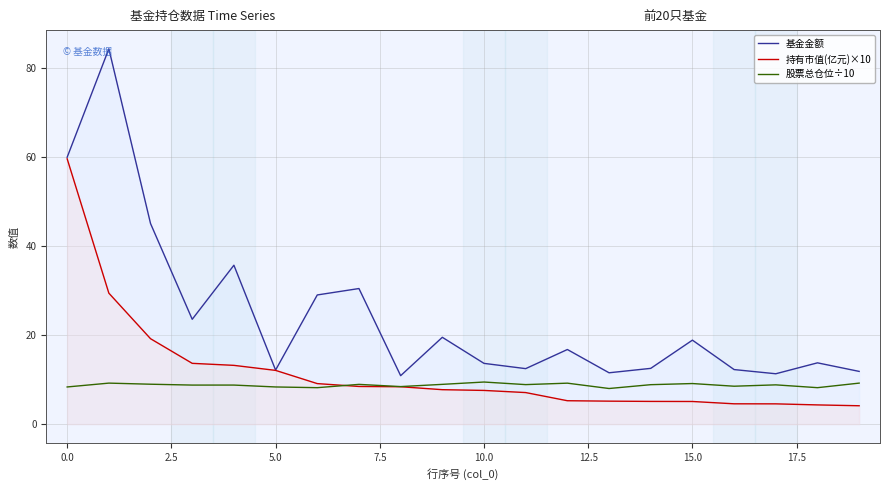

Which series has the largest range (max minus min)?

基金金额